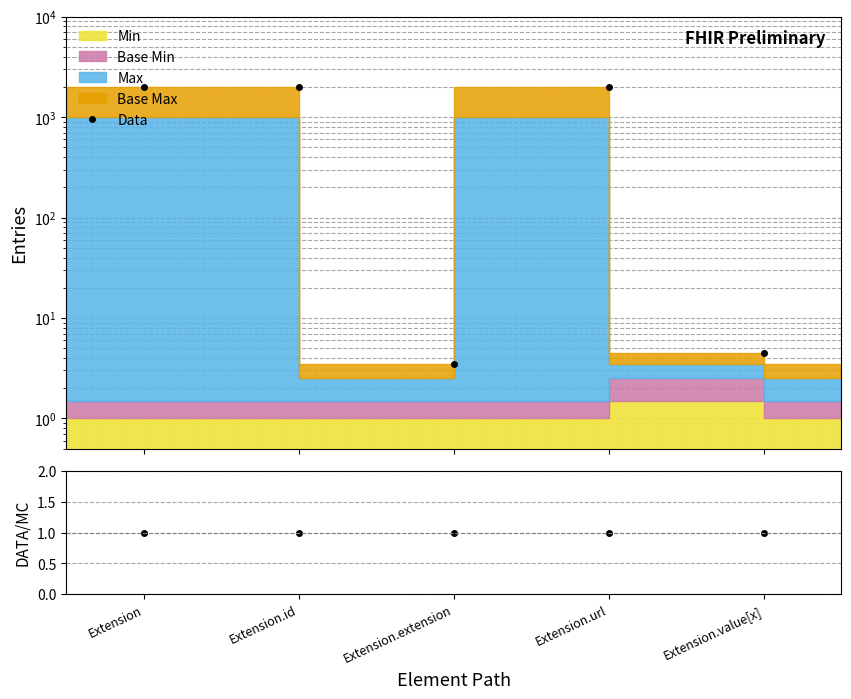

What is the value of the Data point at the 5th from the left?

4.5